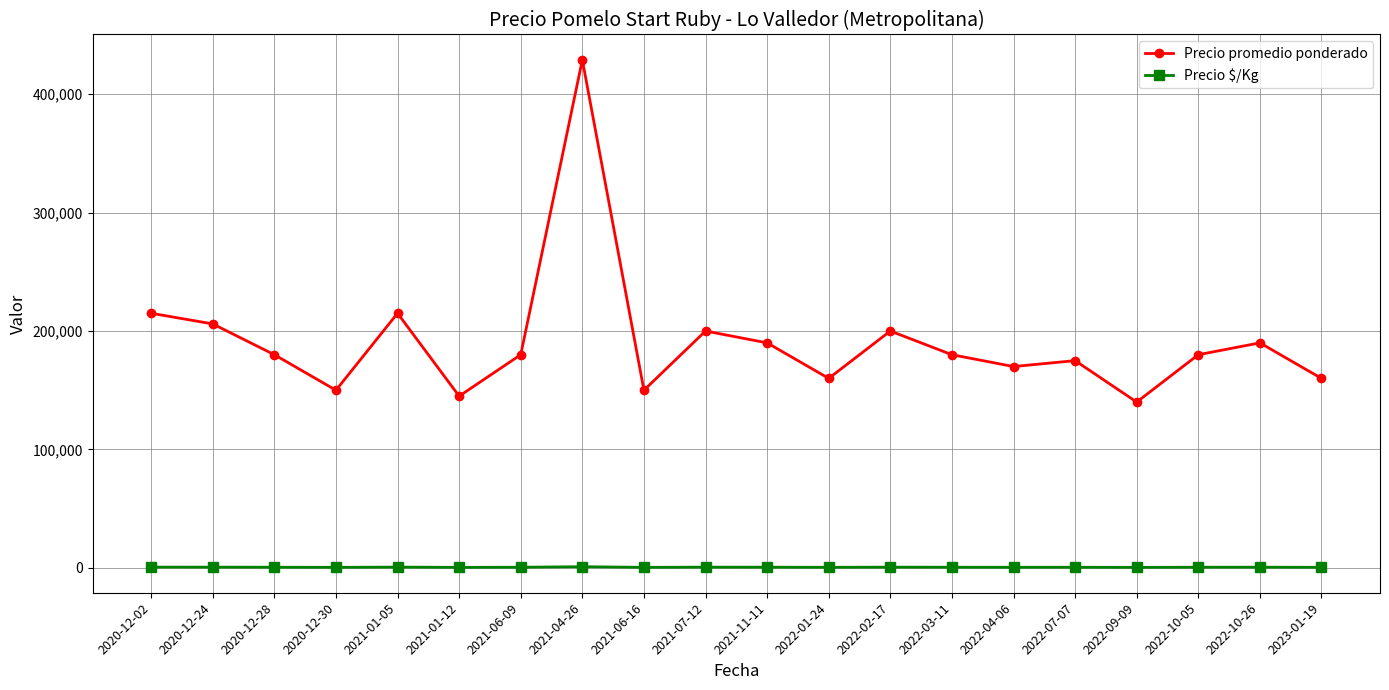

True or false: Precio $/Kg and Precio promedio ponderado intersect in this chart.

False